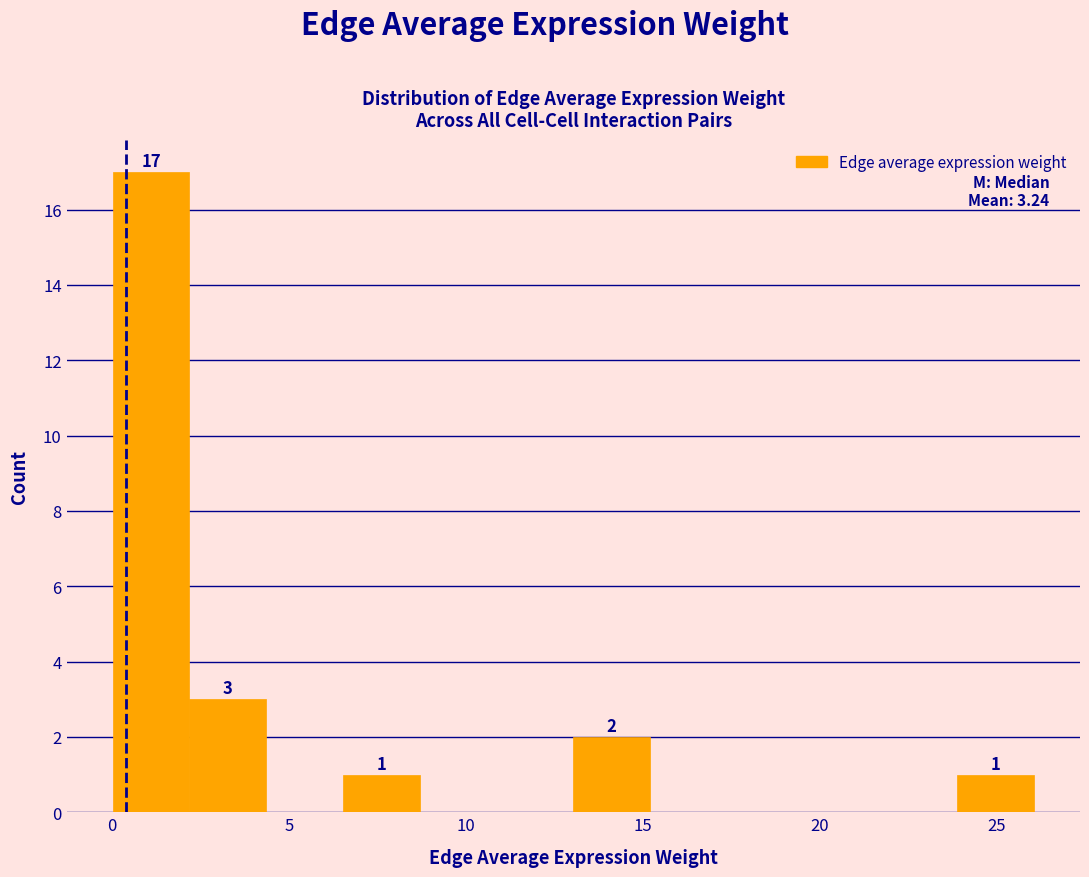

Which range on the x-axis has the tallest bar?

0.0 to 2.0